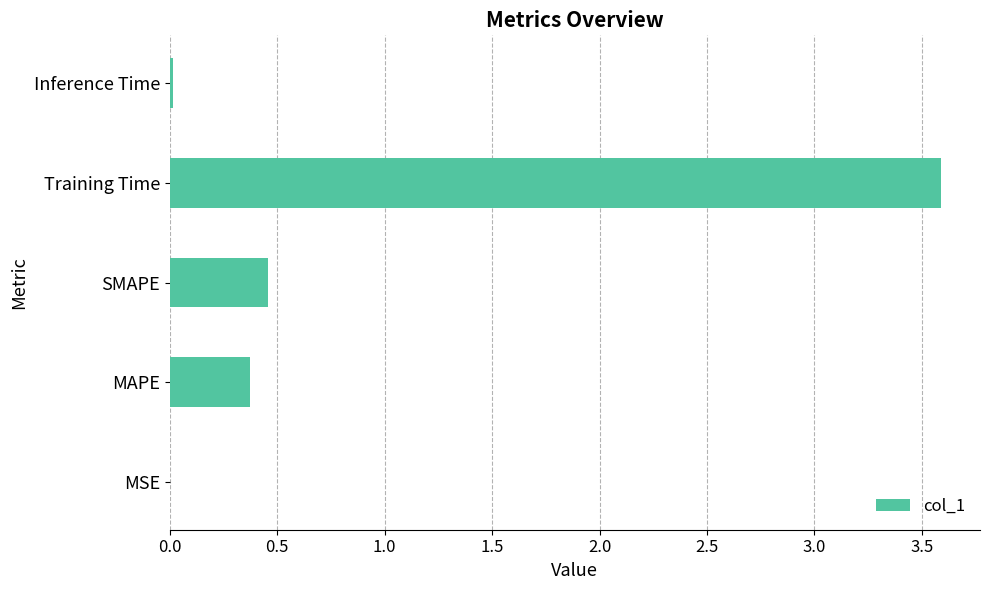

Are the bars horizontal?

Yes